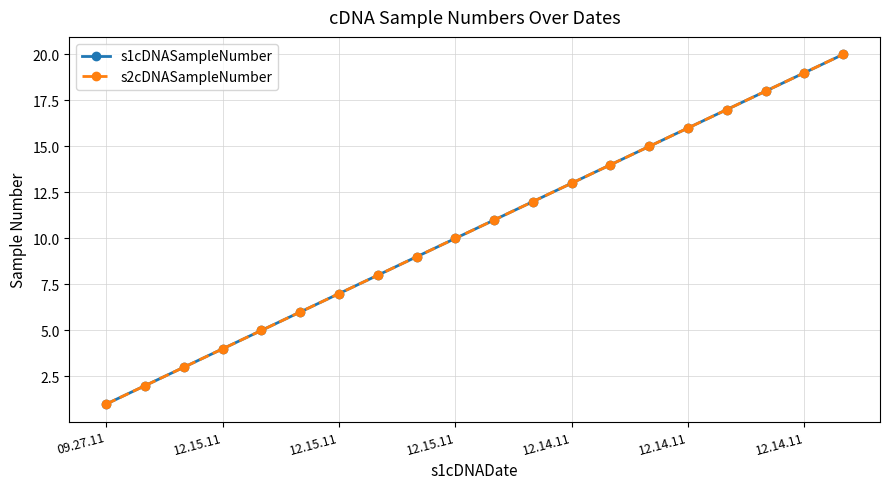

What is the difference between the maximum and minimum values in the s1cDNASampleNumber series?

19